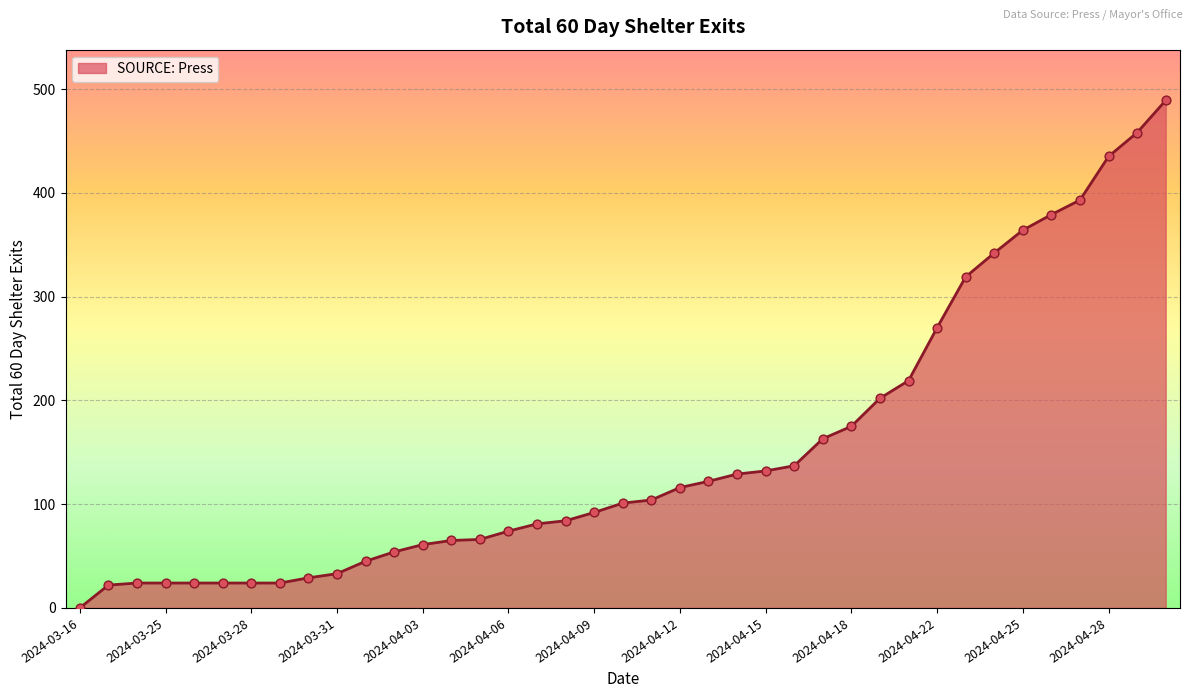

What is the greatest value displayed?

489